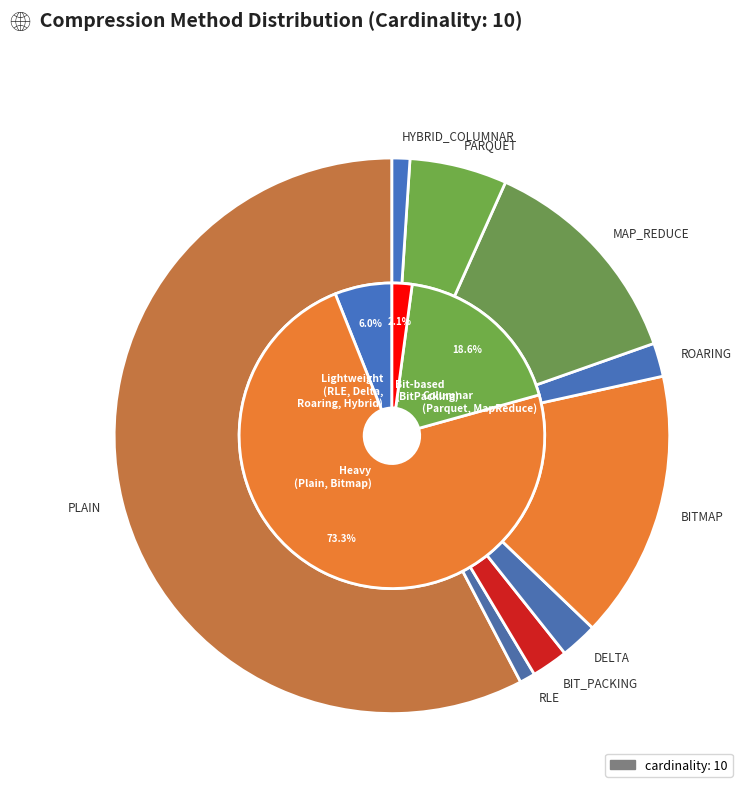

Is there a majority slice in this chart?

Yes